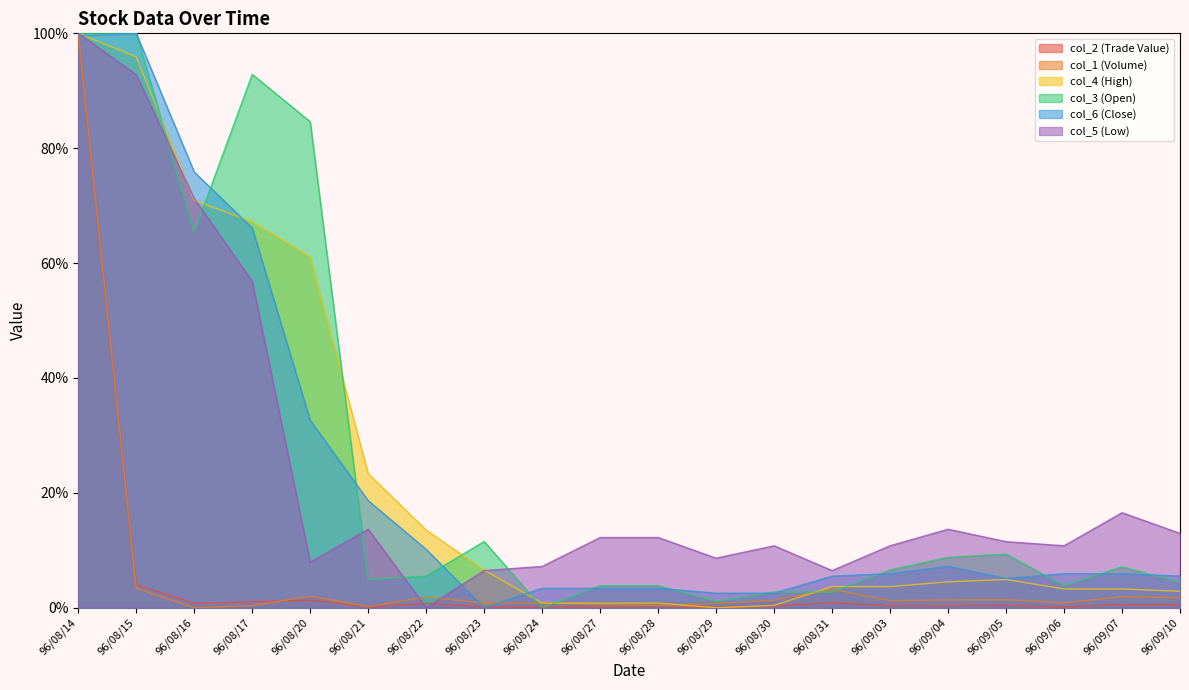

How many data points in col_3 (Open) are above 6?

10